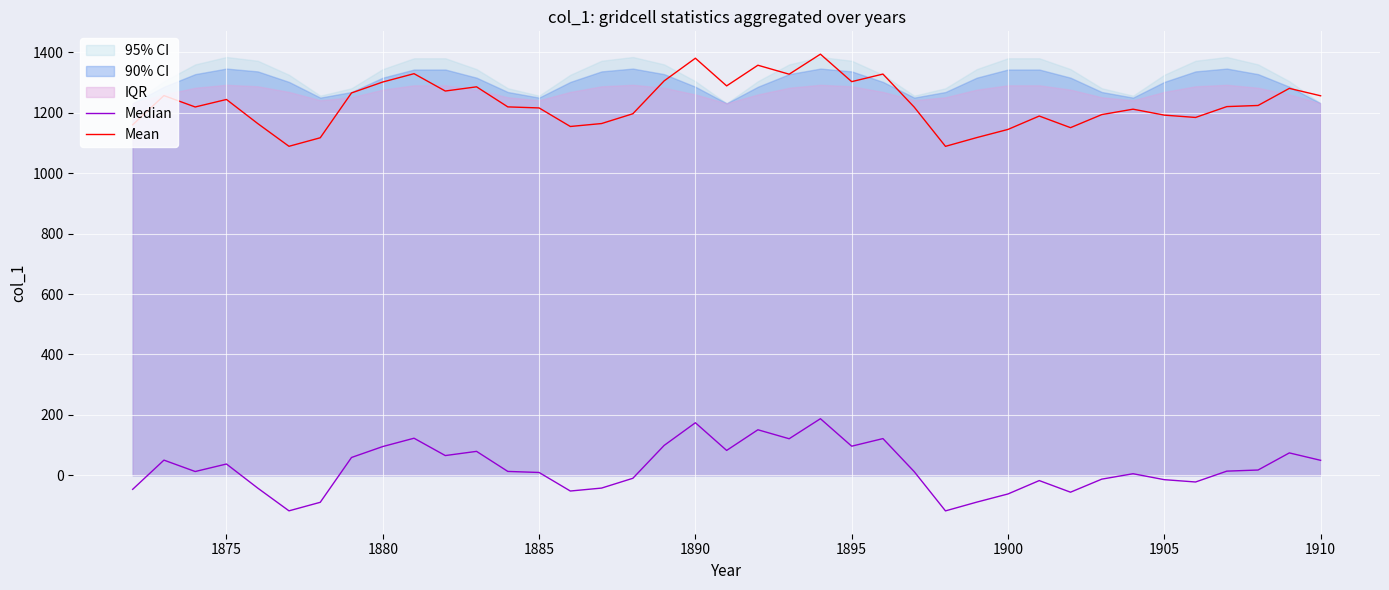

At 1875, list the series in order from smallest to largest.

Median, Mean